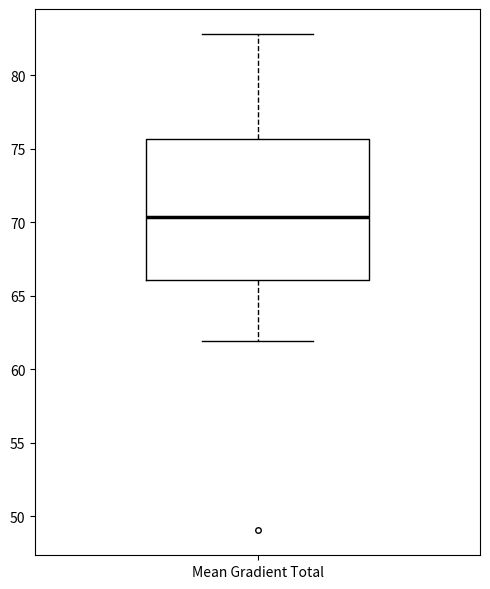

Transcribe this box plot: give where the median line is, the range the box spans, and where the two whiskers end, as read against the y-axis. The values are not printed on the chart, so give them approximately, as read against the axis.

median 70.5, box 66.0 to 75.5, whiskers 62.0 to 83.0